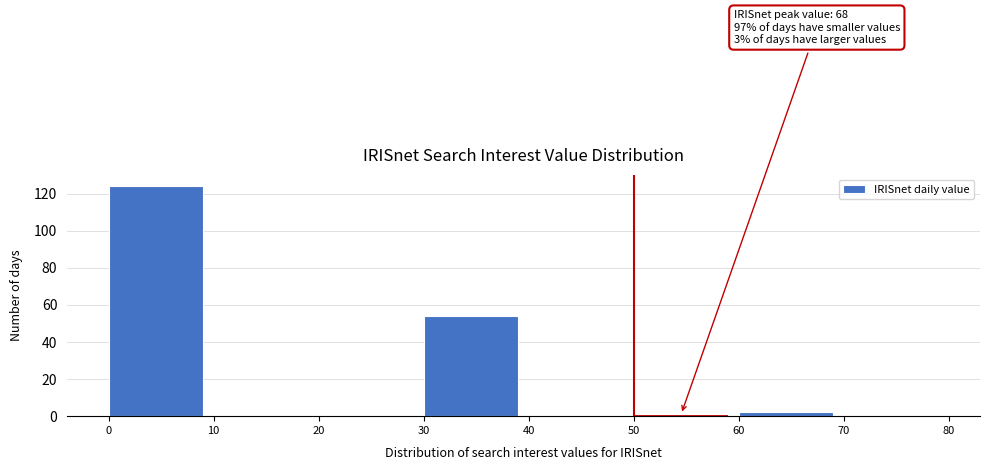

Over which range of the x-axis is the bar tallest?

0 to 10